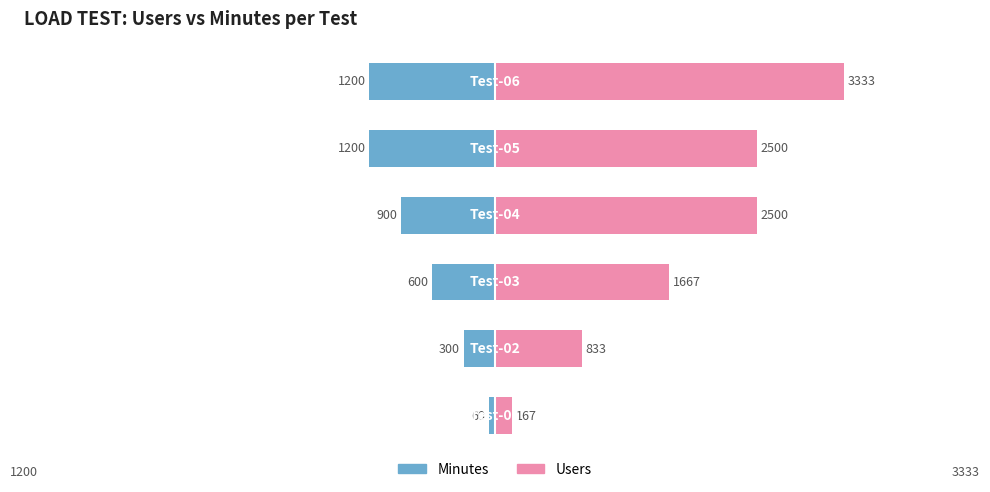

Rank the series by their average value, from highest to lowest.

Users, Minutes